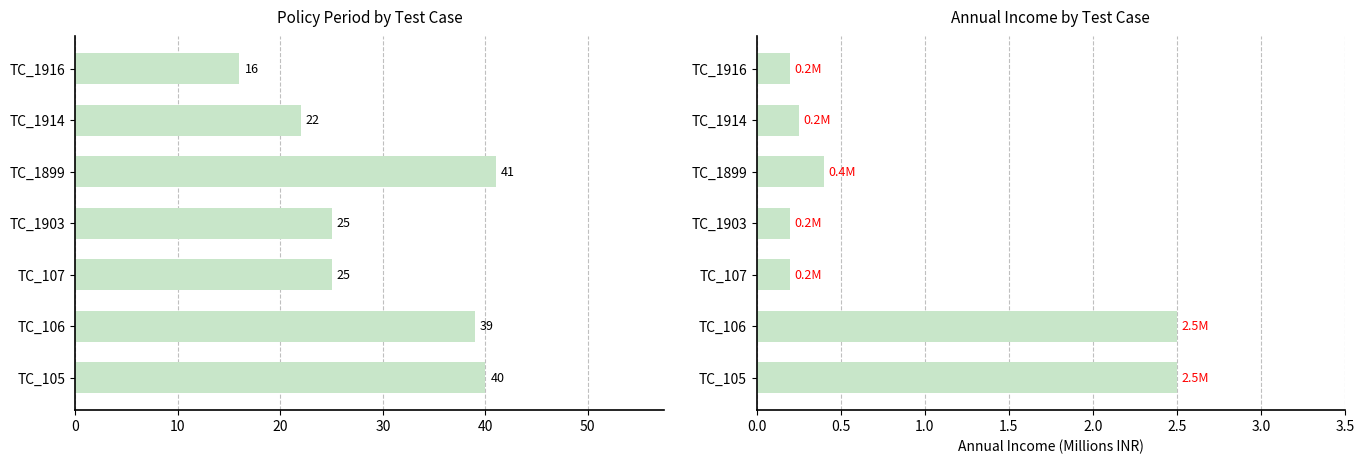

Rank the series by their maximum value, from highest to lowest.

PolicyPeriod, AnnualIncome (M)